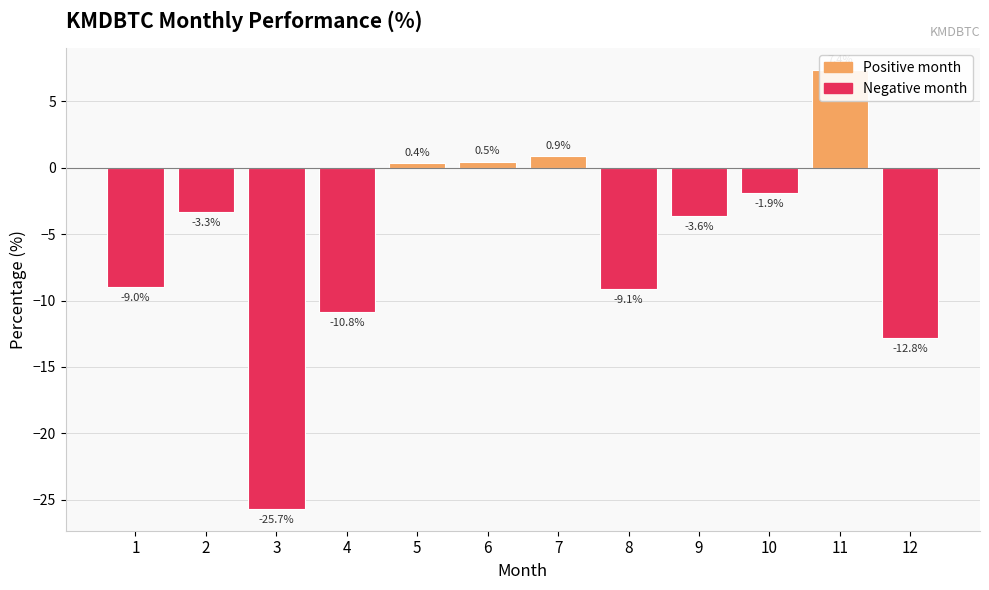

What is the difference between the maximum and minimum values?

33.0